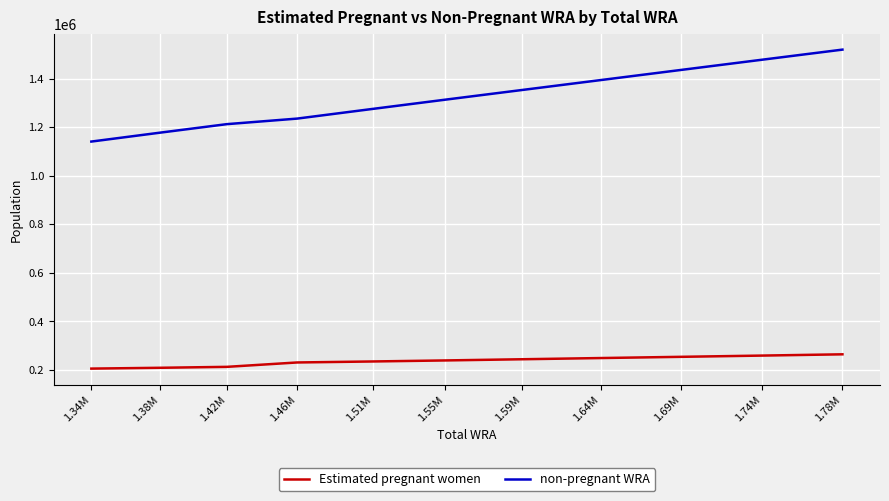

Does the chart have visible grid lines?

Yes